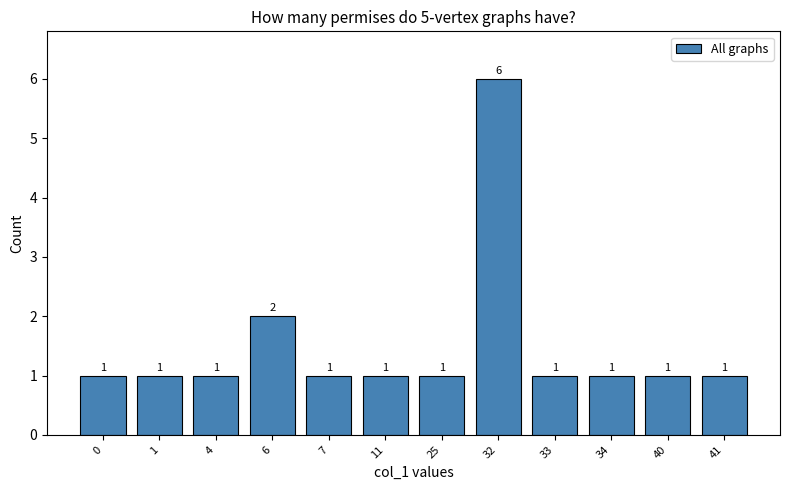

True or false: the data shows 1 at 6.

False